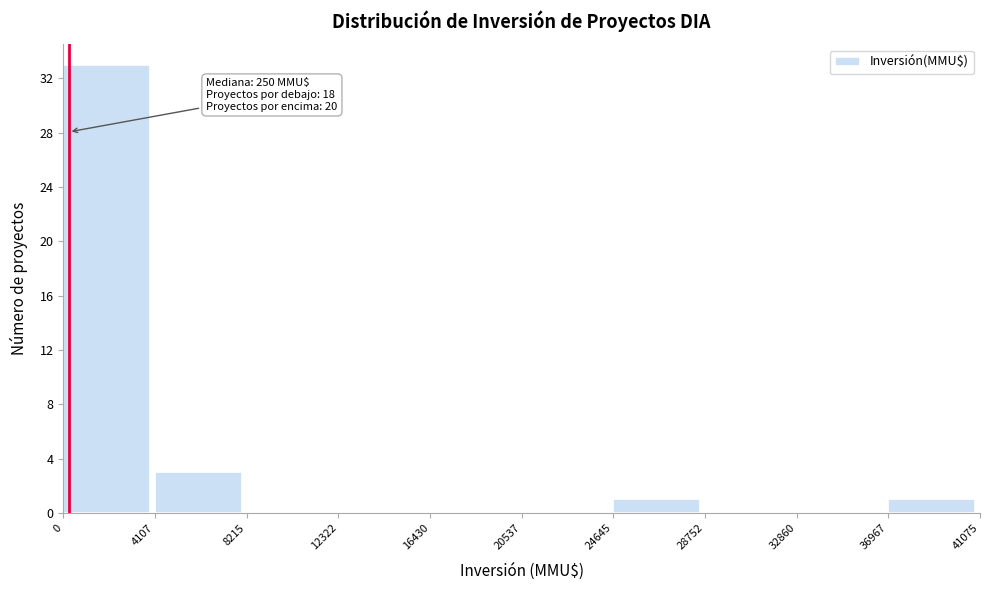

Which range on the x-axis has the tallest bar?

0 to 4107